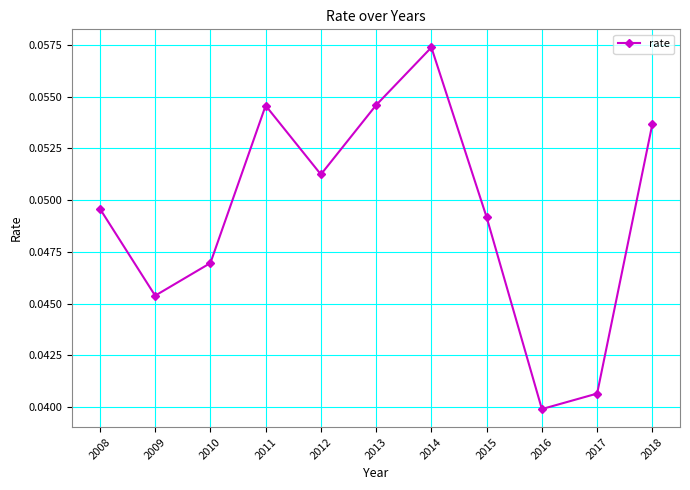

Between 2012 and 2014, which is larger?

2014